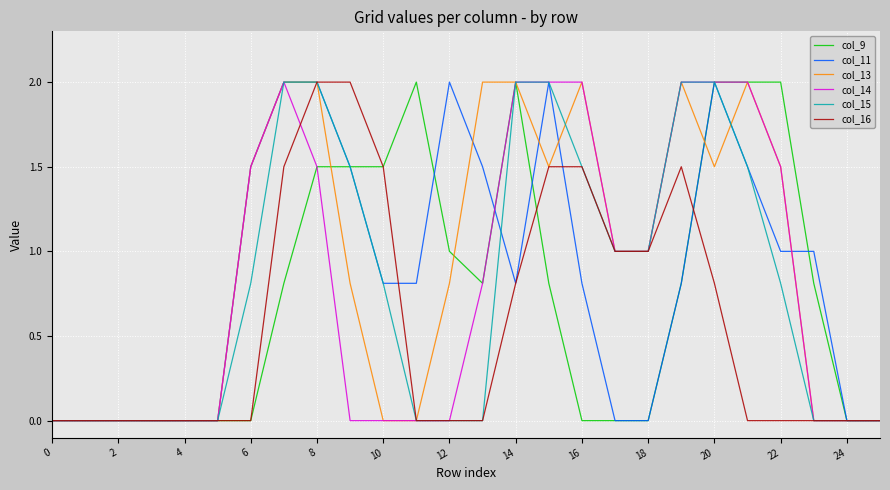

What is the greatest value displayed?

2.0